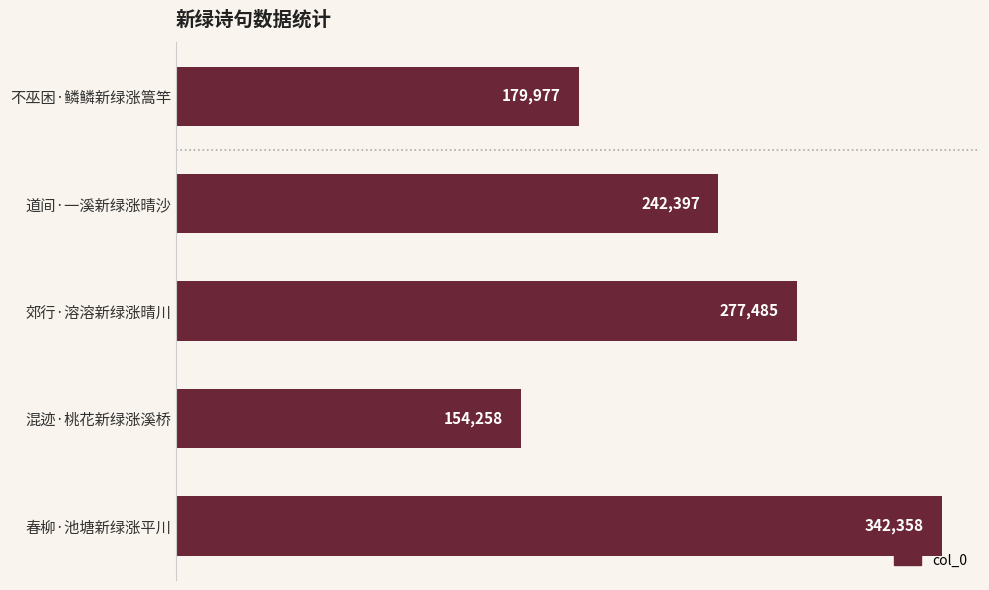

What is the change in value from 郊行·溶溶新绿涨晴川 to 春柳·池塘新绿涨平川?

+64873